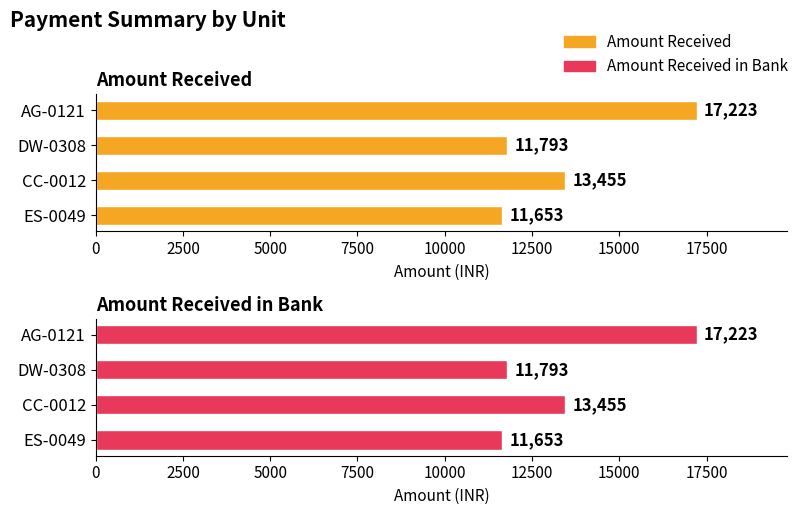

Are the bars horizontal?

Yes